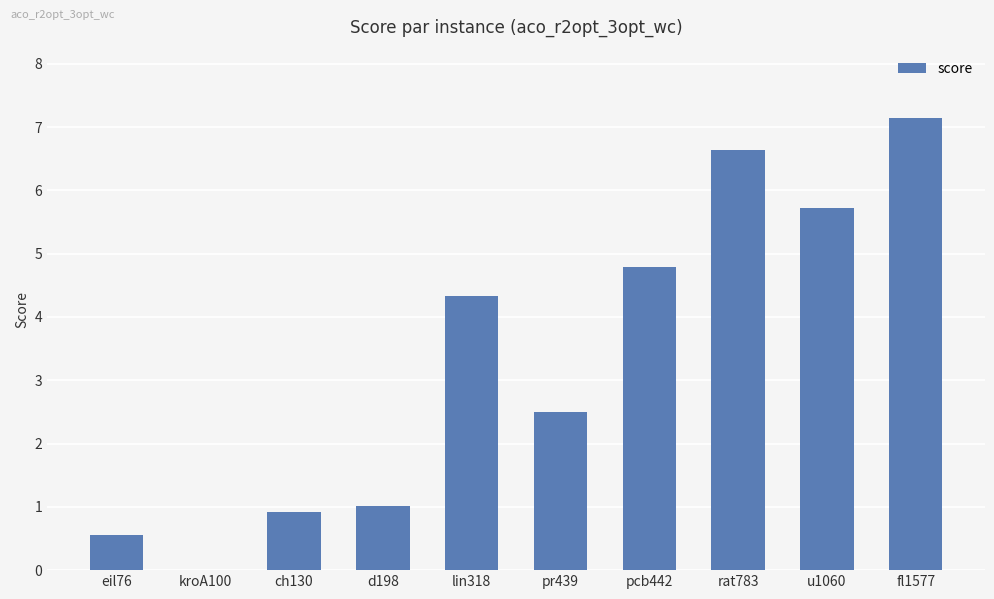

What is the change in value from lin318 to pcb442?

+0.5